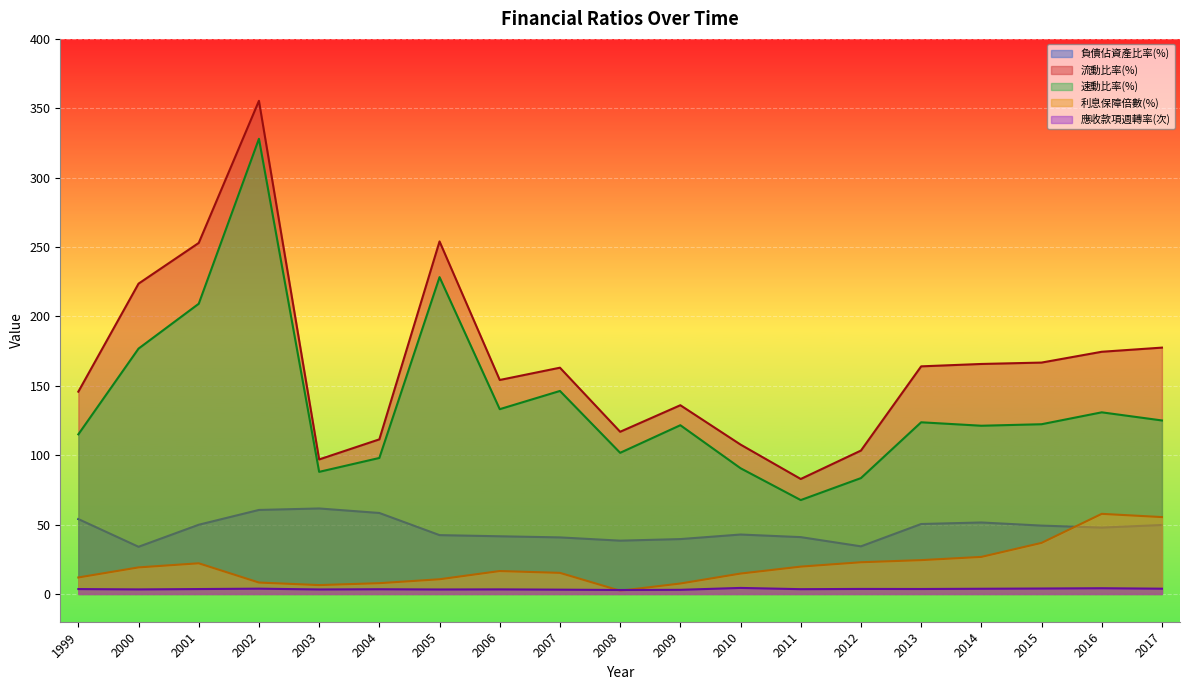

Reading left to right, what are all the values shown in this chart?

負債佔資產比率(%): 1999=54.0	2000=34.0	2001=49.9	2002=60.6	2003=61.6	2004=58.4	2005=42.4	2006=41.6	2007=40.8	2008=38.4	2009=39.6	2010=42.8	2011=41.0	2012=34.3	2013=50.4	2014=51.5	2015=49.3	2016=47.9	2017=49.7
流動比率(%): 1999=145.8	2000=223.6	2001=253.0	2002=355.4	2003=97.0	2004=111.4	2005=254.1	2006=154.2	2007=163.1	2008=116.9	2009=136.0	2010=107.7	2011=82.9	2012=103.3	2013=164.0	2014=165.8	2015=166.8	2016=174.5	2017=177.5
速動比率(%): 1999=115.0	2000=176.8	2001=209.1	2002=328.0	2003=88.0	2004=98.0	2005=228.3	2006=133.2	2007=146.3	2008=101.7	2009=121.6	2010=90.6	2011=67.7	2012=83.5	2013=123.7	2014=121.2	2015=122.3	2016=130.9	2017=125.0
利息保障倍數(%): 1999=11.9	2000=19.1	2001=22.1	2002=8.2	2003=6.4	2004=7.8	2005=10.6	2006=16.5	2007=15.2	2008=2.3	2009=7.5	2010=14.7	2011=19.7	2012=22.9	2013=24.4	2014=26.7	2015=36.8	2016=57.7	2017=55.4
應收款項週轉率(次): 1999=3.5	2000=3.3	2001=3.5	2002=3.8	2003=3.3	2004=3.4	2005=3.2	2006=3.3	2007=3.1	2008=2.9	2009=3.0	2010=4.4	2011=3.5	2012=3.6	2013=3.6	2014=3.8	2015=3.9	2016=4.1	2017=3.8